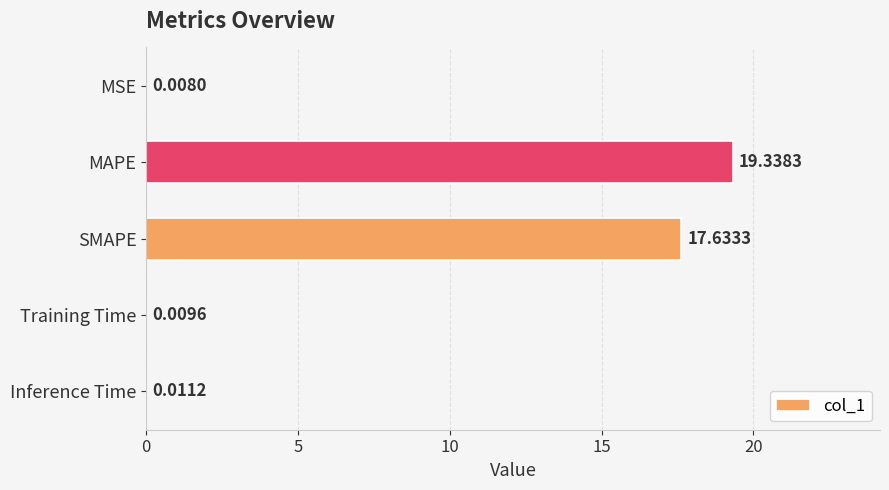

At which label is the value closest to 9?

SMAPE